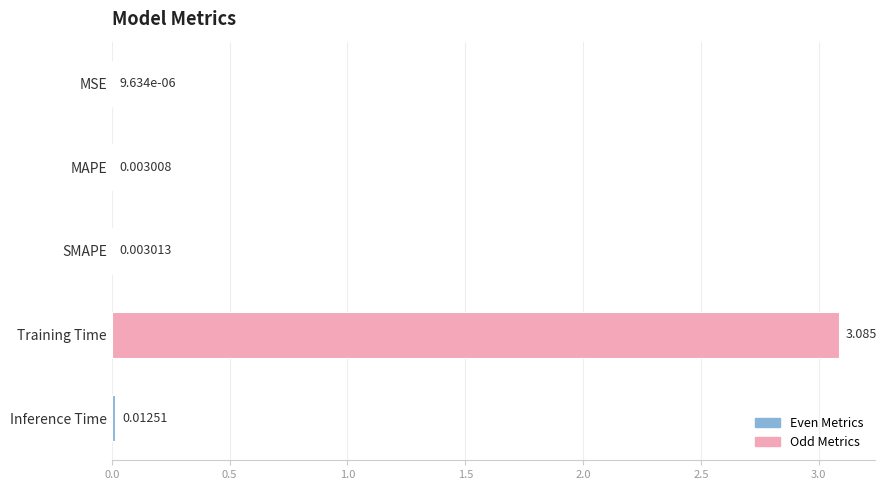

Which label corresponds to the largest value in the chart?

Training Time